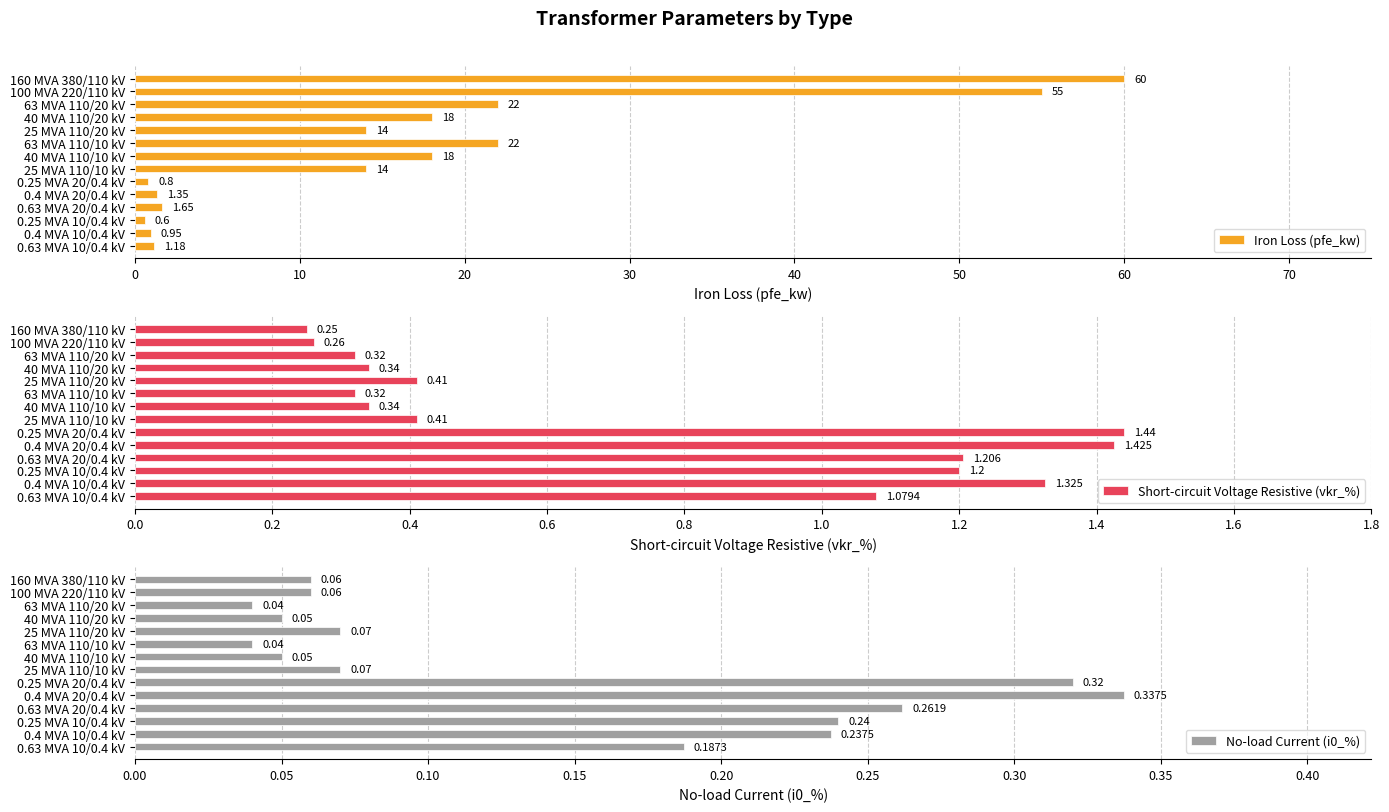

What is the average value of the Iron Loss (pfe_kw) series?

16.4